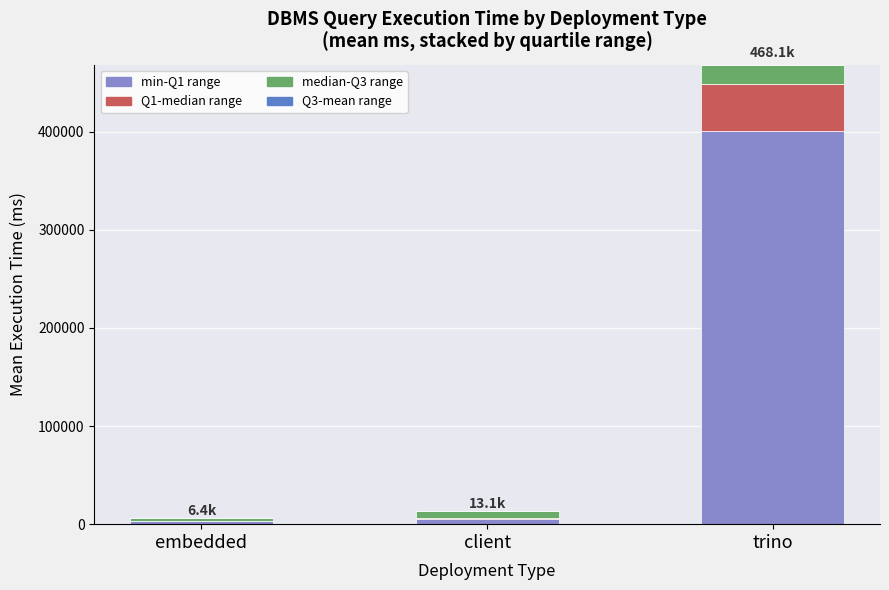

At which category is the sum across all series the highest?

trino